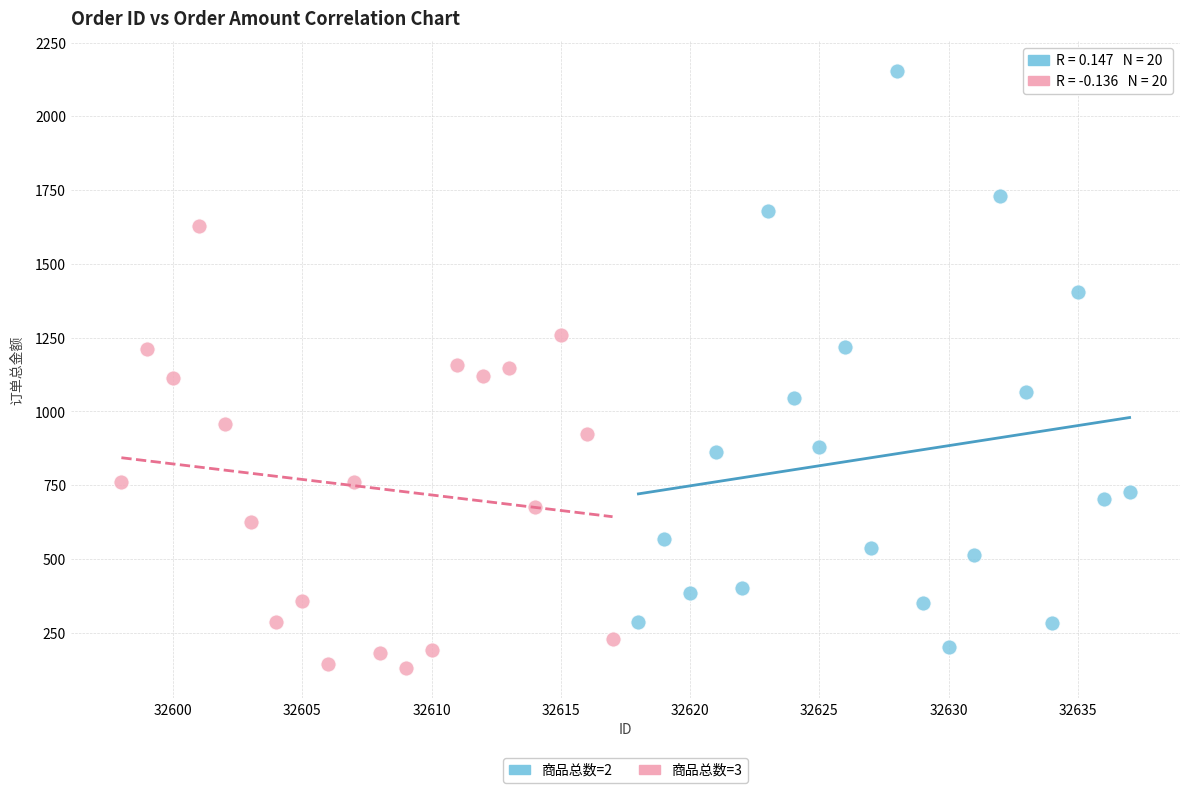

What are all the series names shown in the legend?

商品总数=2, 商品总数=3